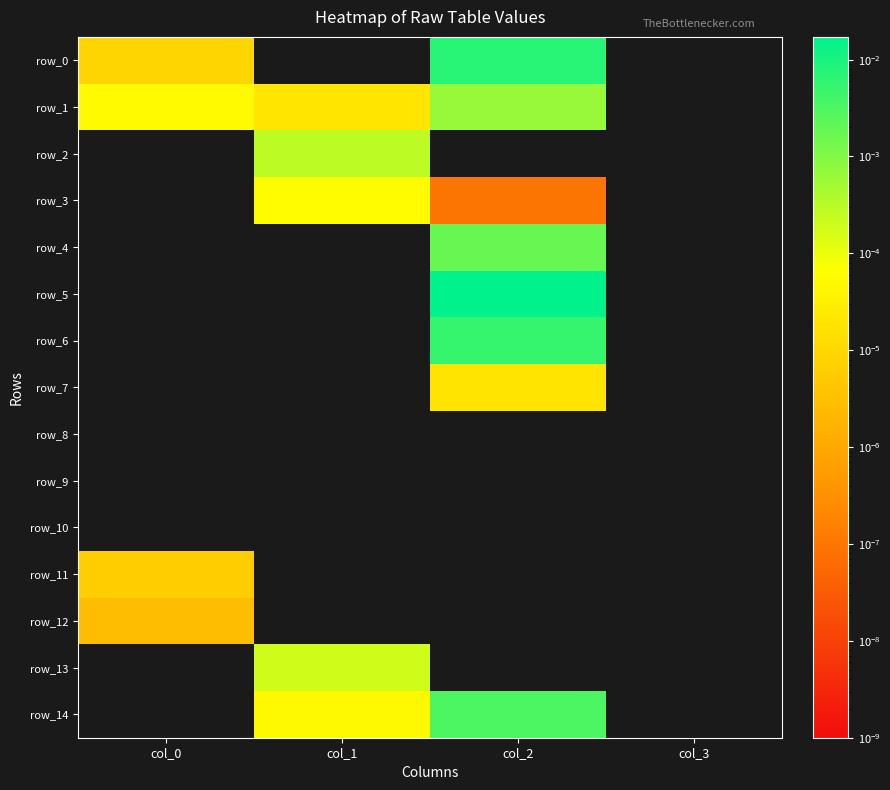

How many values in the row_11 series exceed 0?

1